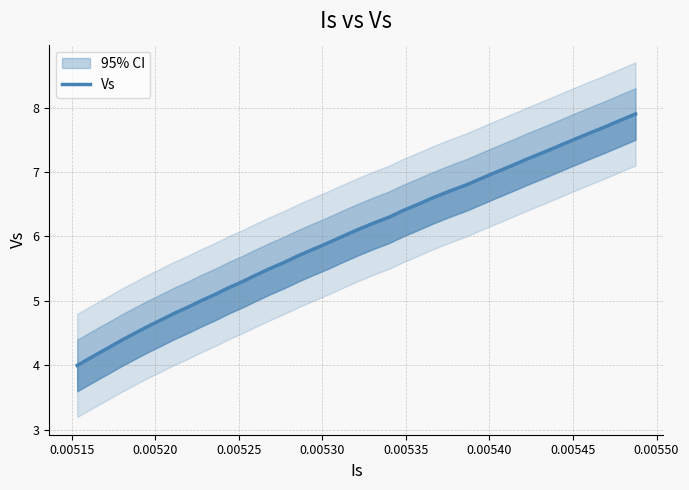

What is the smallest value displayed?

4.0